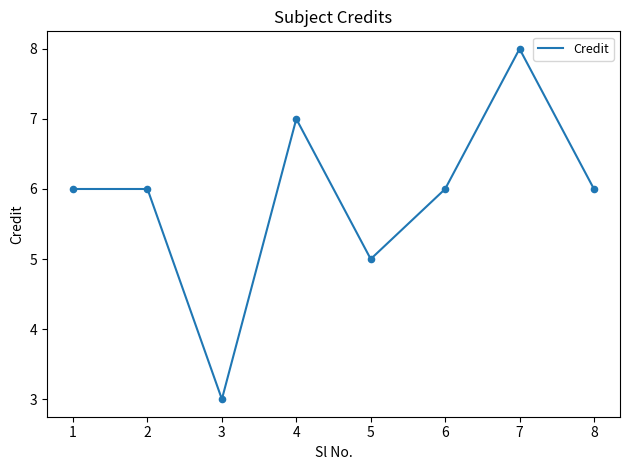

What is the ratio of the value at 3 to the value at 7?

0.4